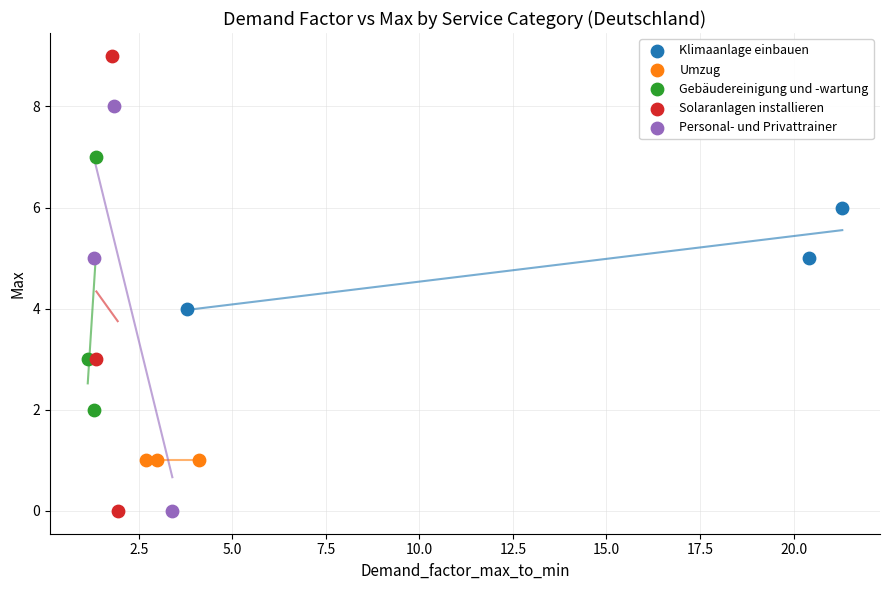

What are all the series names shown in the legend?

Klimaanlage einbauen, Umzug, Gebäudereinigung und -wartung, Solaranlagen installieren, Personal- und Privattrainer